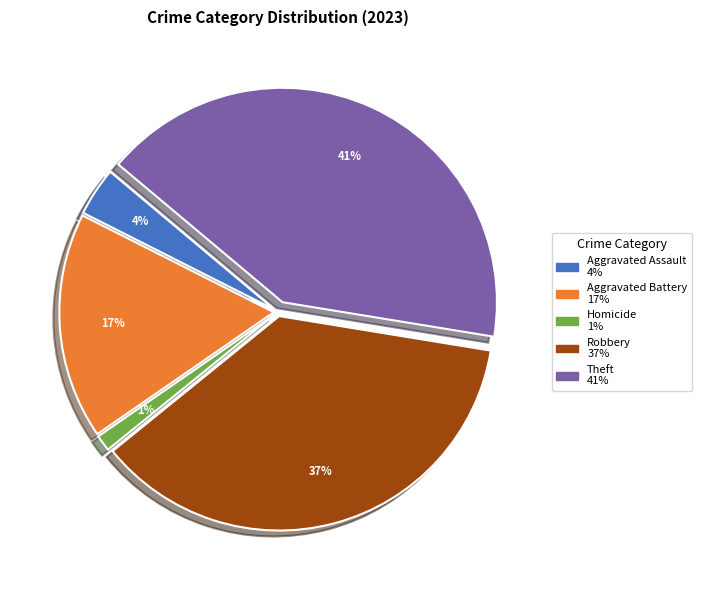

How many slices are in this pie chart?

5